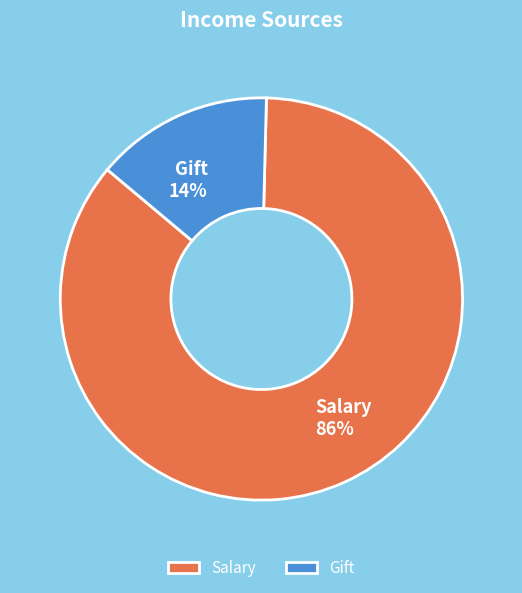

Combined, do Salary and Gift account for over 50%?

Yes